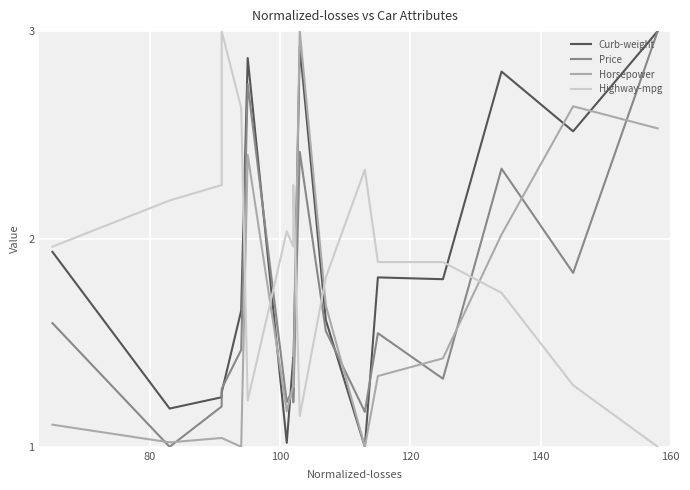

True or false: Highway-mpg and Horsepower cross at least once.

True